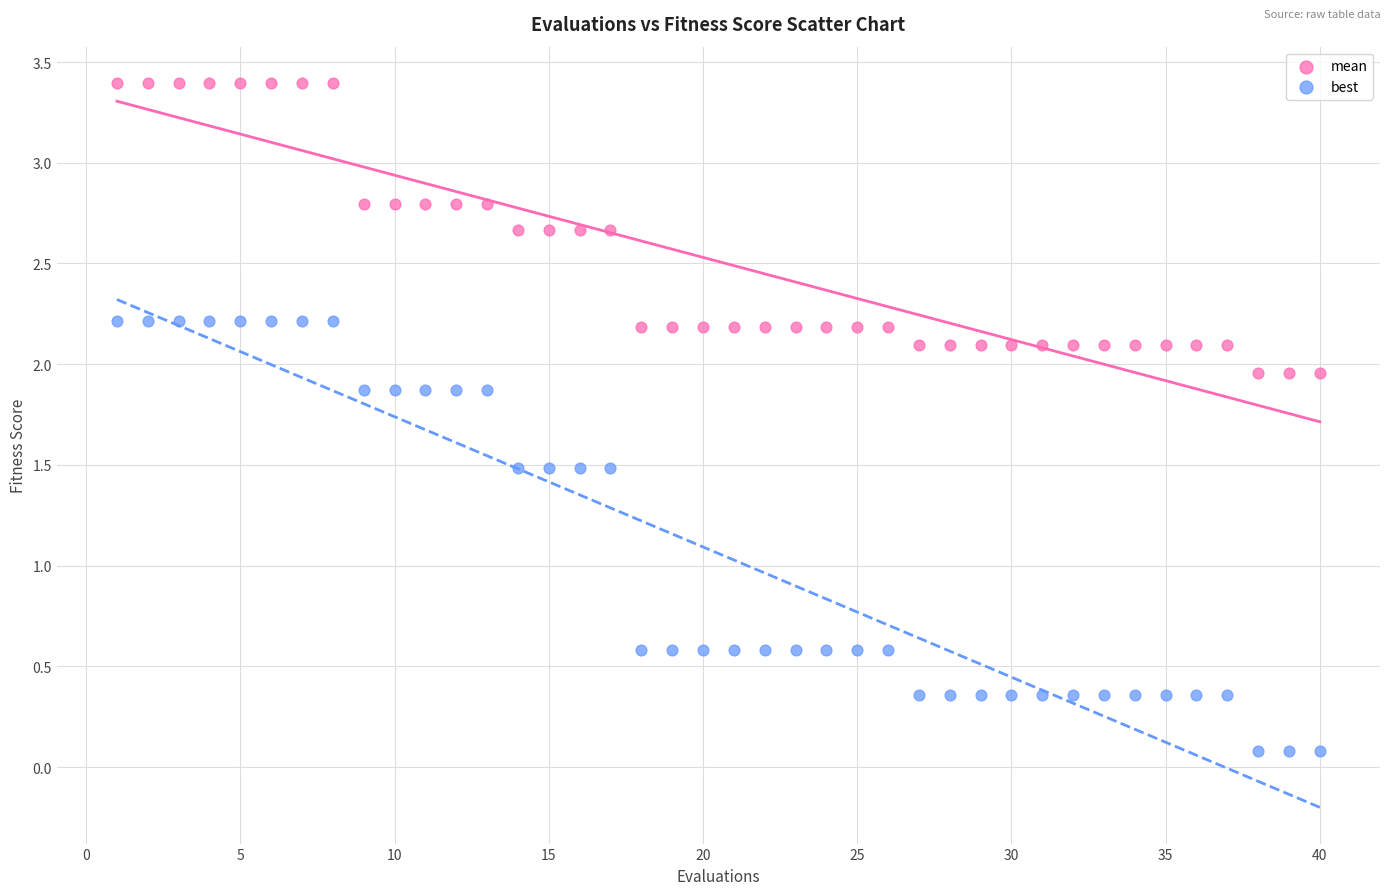

Across all data points, what is the range of X values (max minus min)?

39.0